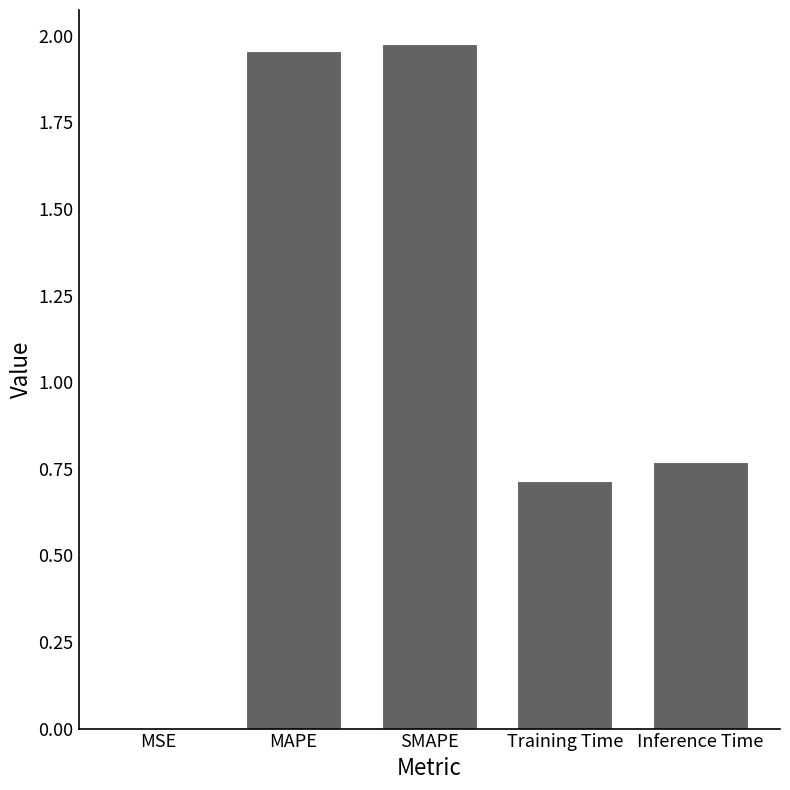

What is the sum of all values?

5.4